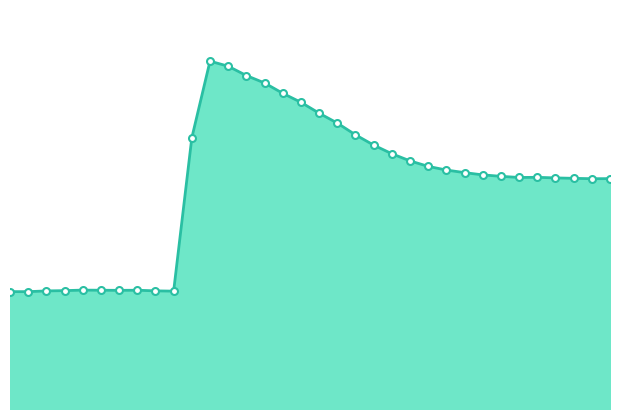

At which label is the value closest to 154631?

28